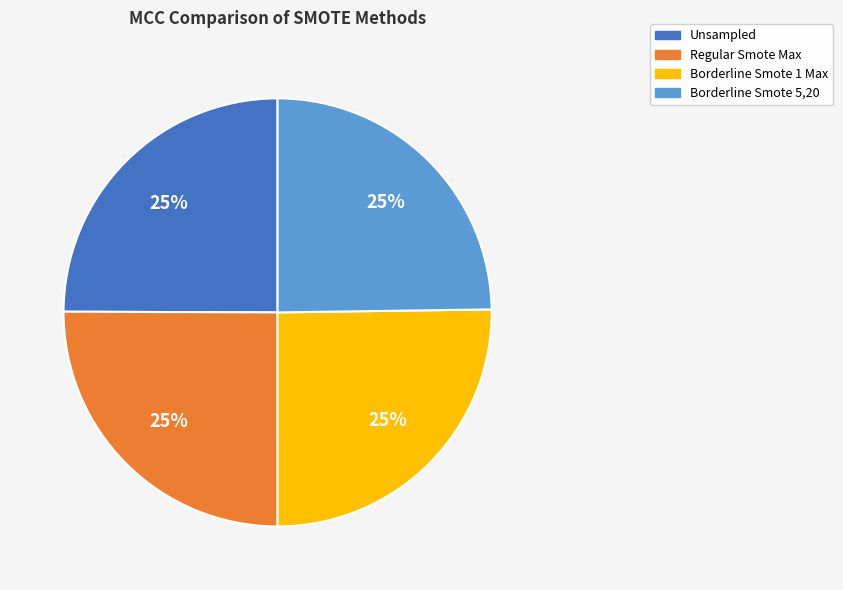

Is there a majority slice in this chart?

No